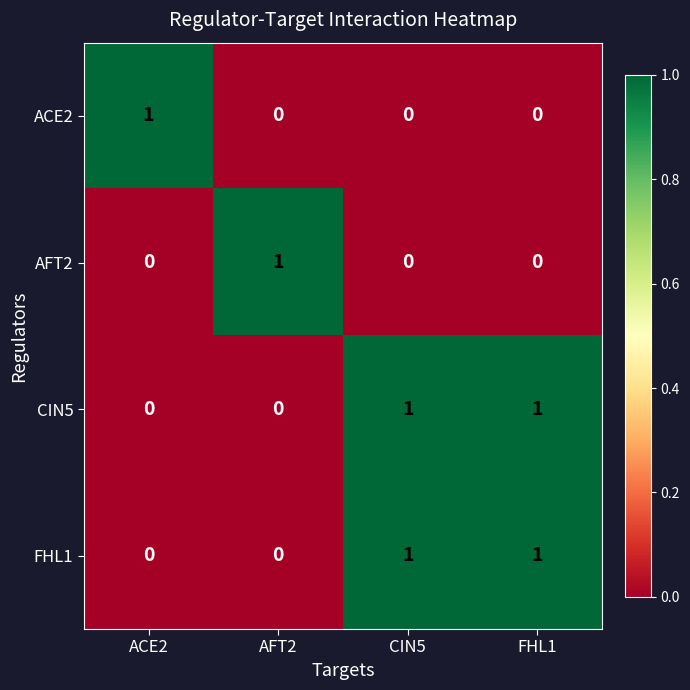

True or false: CIN5 has a value of 0 at ACE2.

True